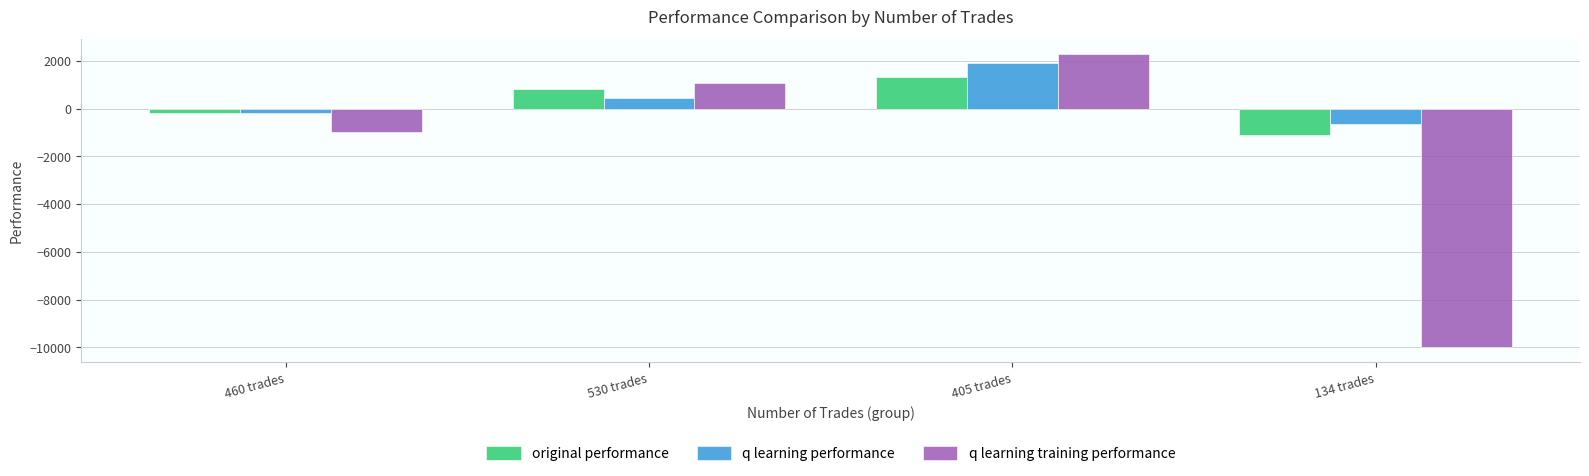

What are all the series names shown in the legend?

original performance, q learning performance, q learning training performance